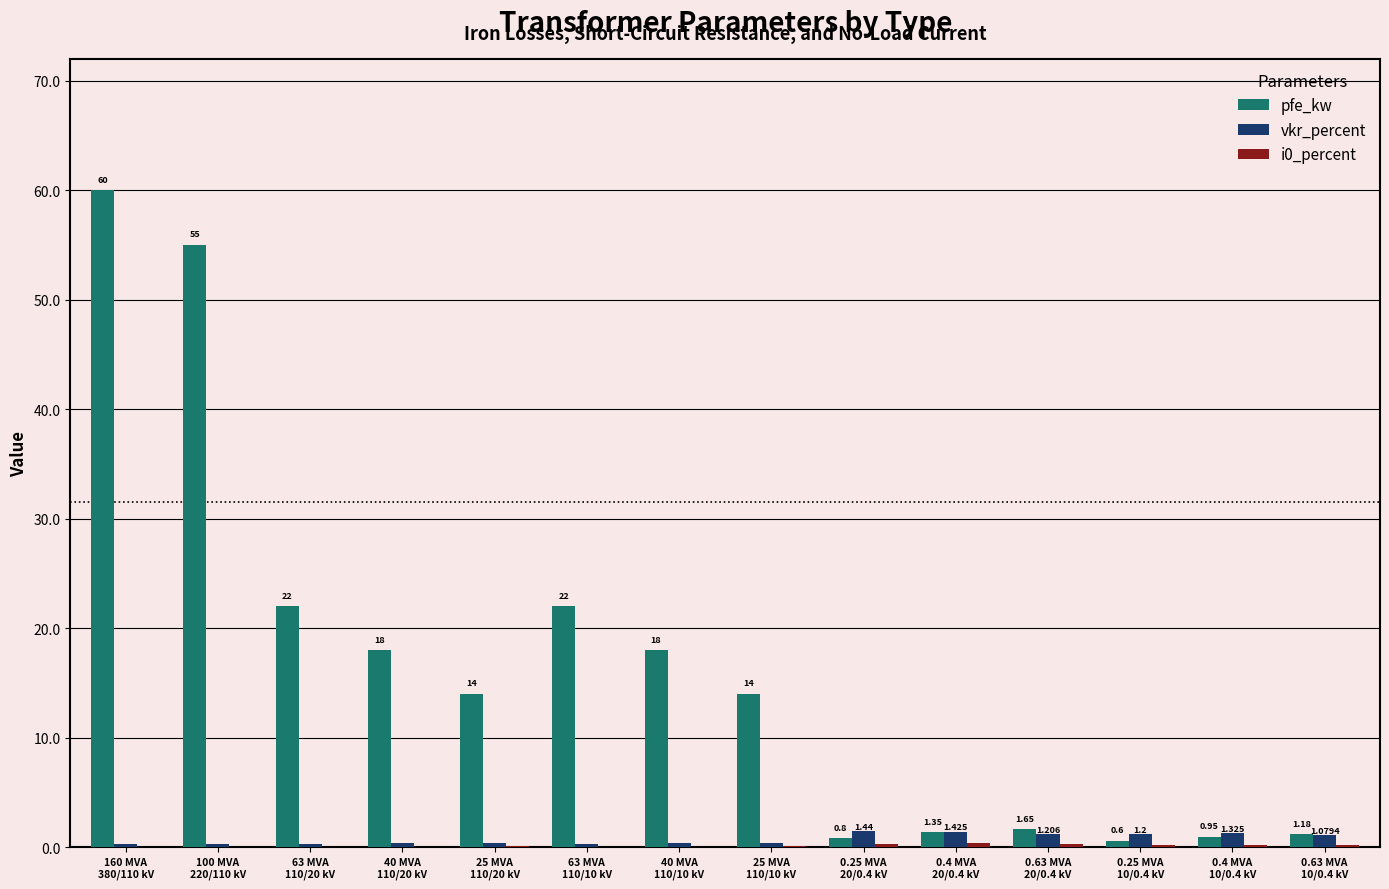

Which series has the largest range (max minus min)?

pfe_kw